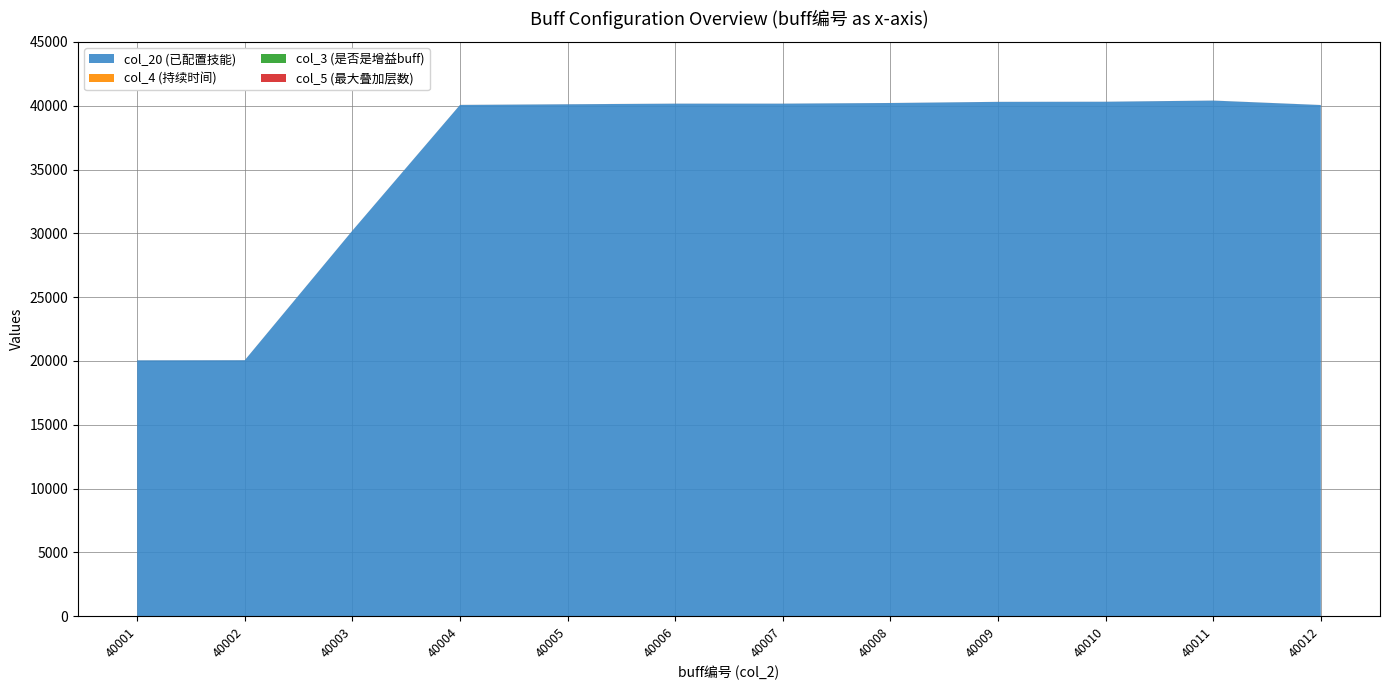

Reading left to right, transcribe all the data shown in this chart.

col_20 (已配置技能): 20052	20062	30212	40062	40112	40162	40162	40212	40302	40312	40402	40053
col_4 (持续时间): 3	3	2	3	3	2	2	1	1	1	2	2
col_3 (是否是增益buff): 0	0	0	0	0	0	0	0	0	0	0	0
col_5 (最大叠加层数): 1	1	1	1	1	1	1	1	1	1	1	1